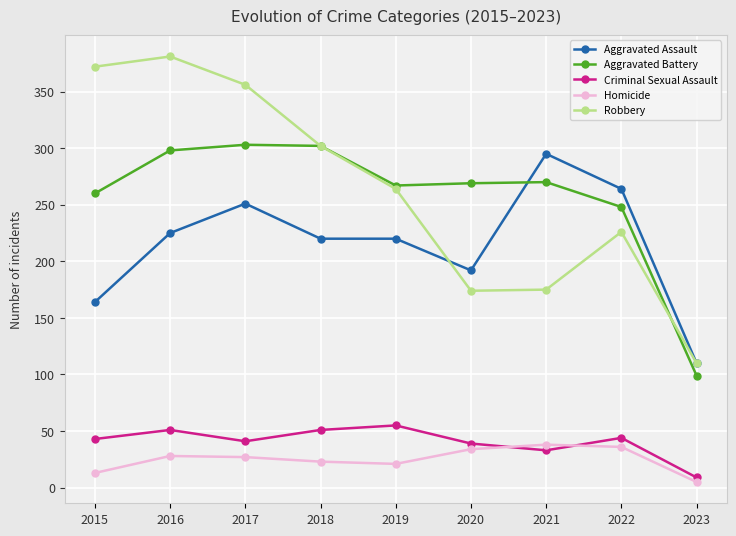

The value of Homicide at 2017 is 46. True or false?

False